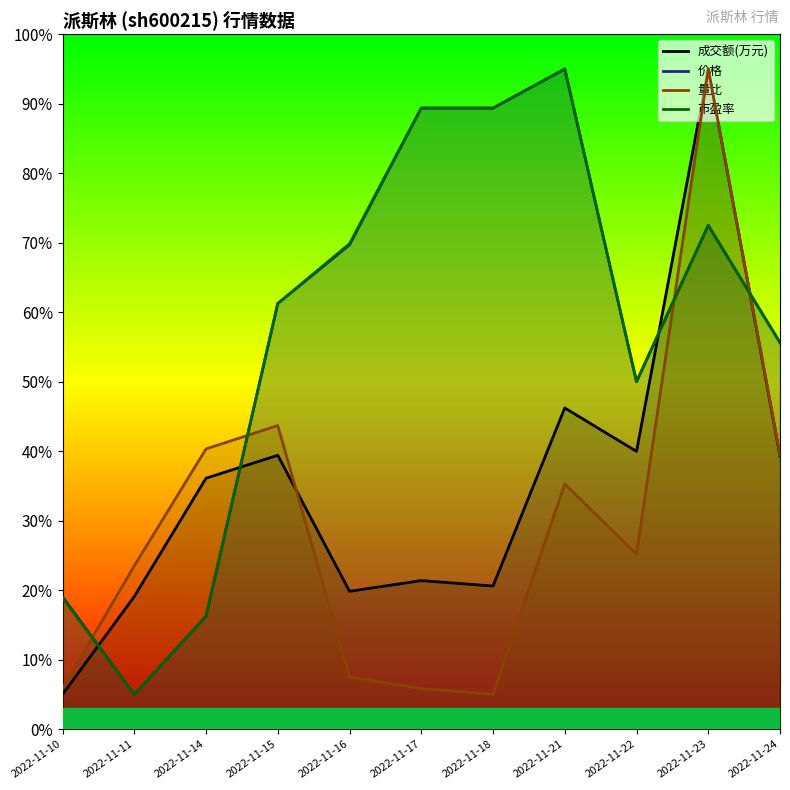

List the series in order of their peak value, highest first.

成交额(万元), 价格, 量比, 市盈率